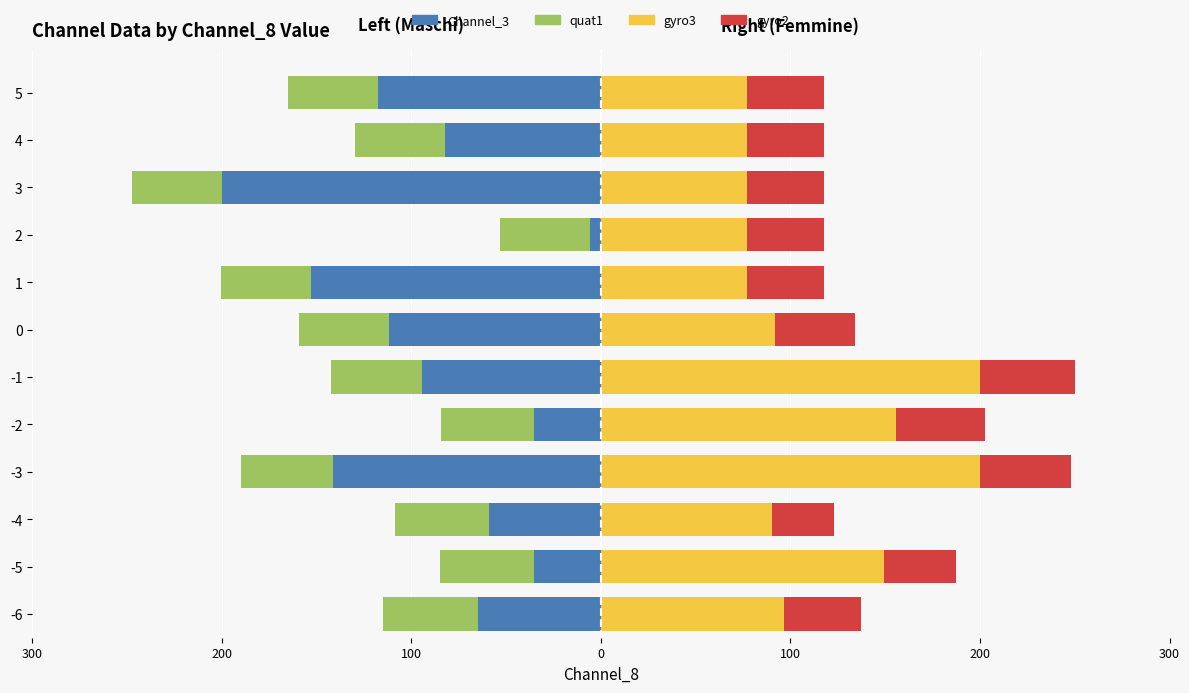

How many groups of bars are there?

12